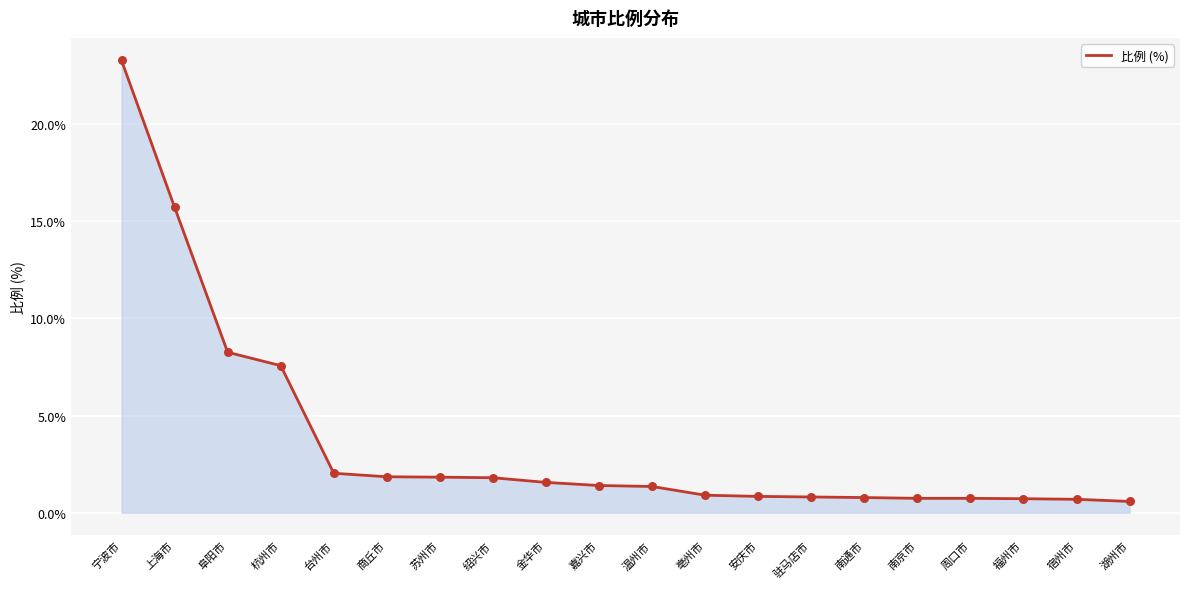

What is the change in value from 上海市 to 安庆市?

-14.9